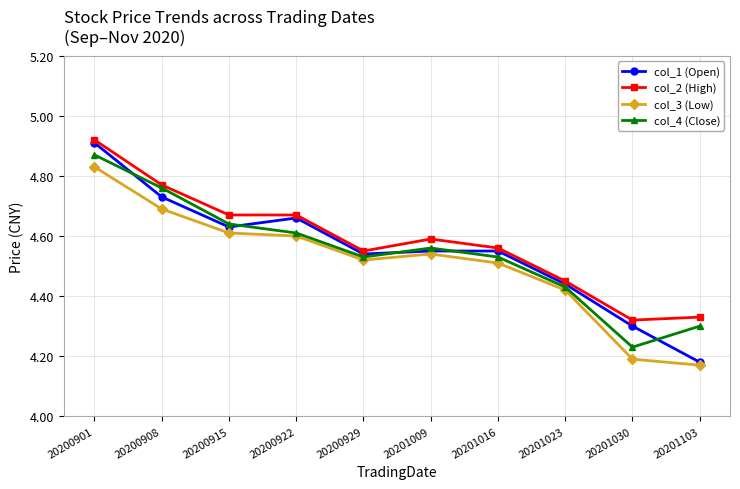

True or false: col_1 (Open) has more than 0 interior local peaks.

True